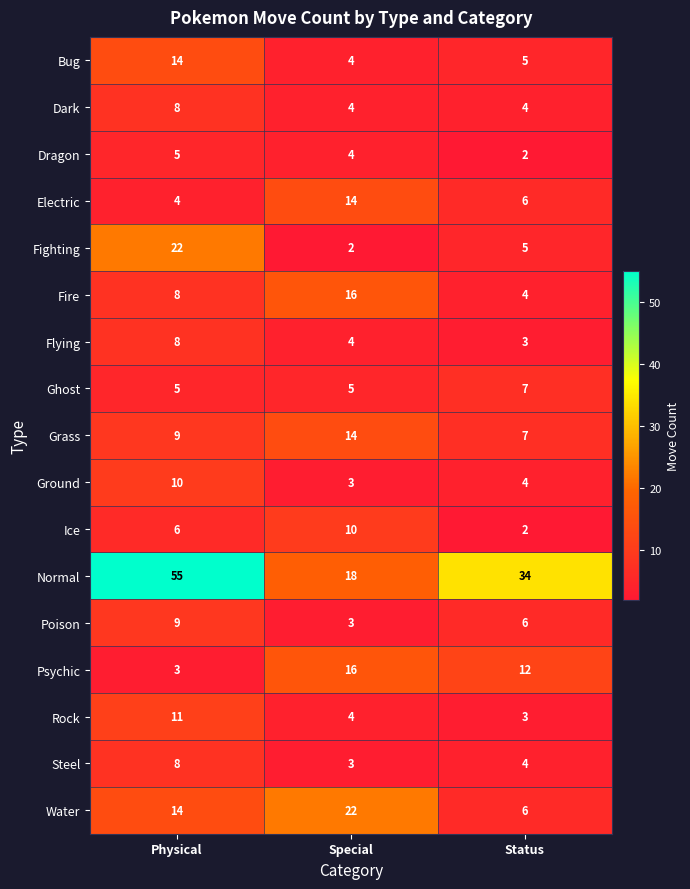

List the labels in order of Dragon value, smallest first.

Status, Special, Physical